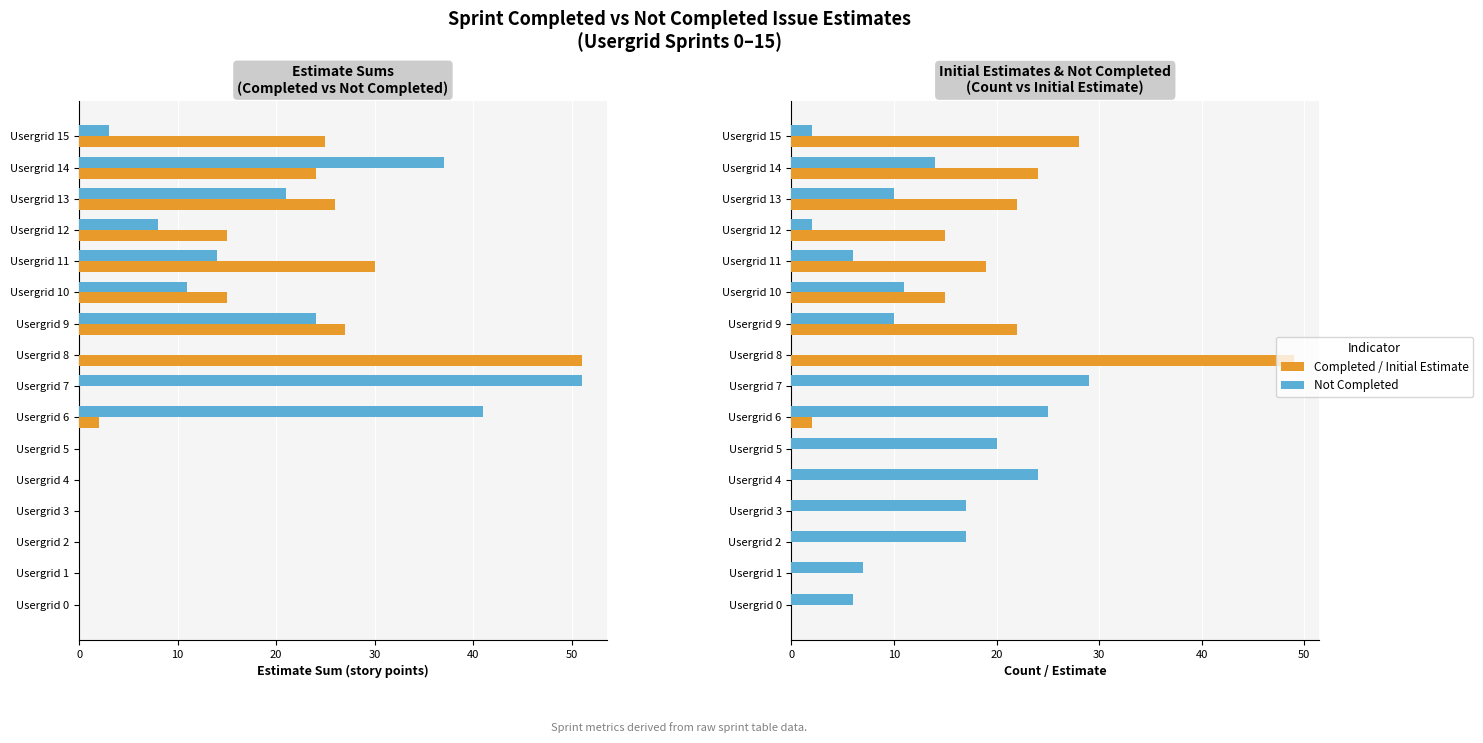

What is the spread (max minus min) of values at Usergrid 0?

6